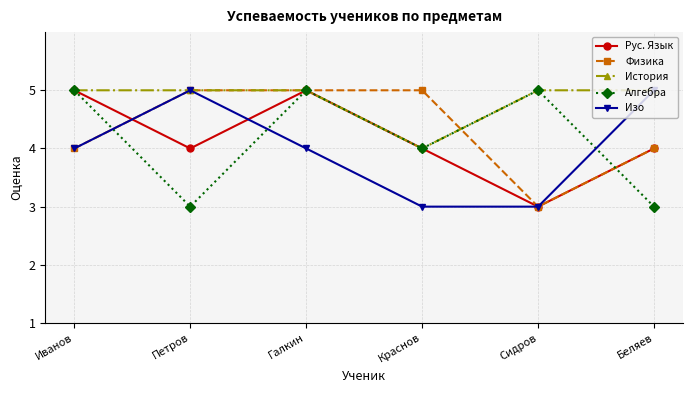

Reading right to left, transcribe all the data shown in this chart.

Рус. Язык: 4	3	4	5	4	5
Физика: 4	3	5	5	5	4
История: 5	5	4	5	5	5
Алгебра: 3	5	4	5	3	5
Изо: 5	3	3	4	5	4